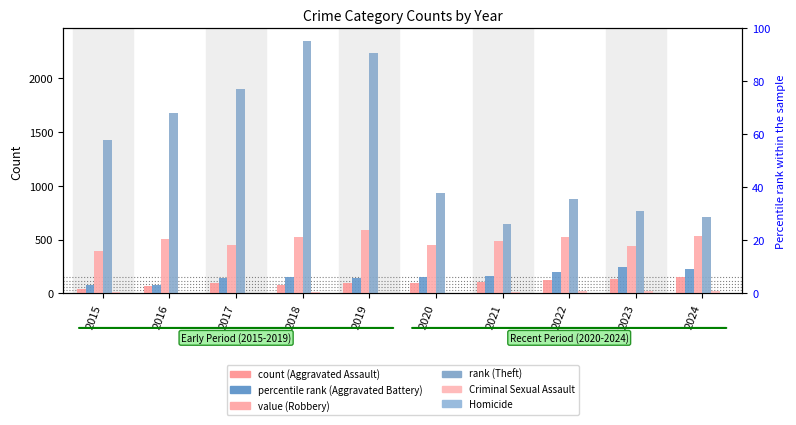

At how many categories does at least one series exceed 890?

6